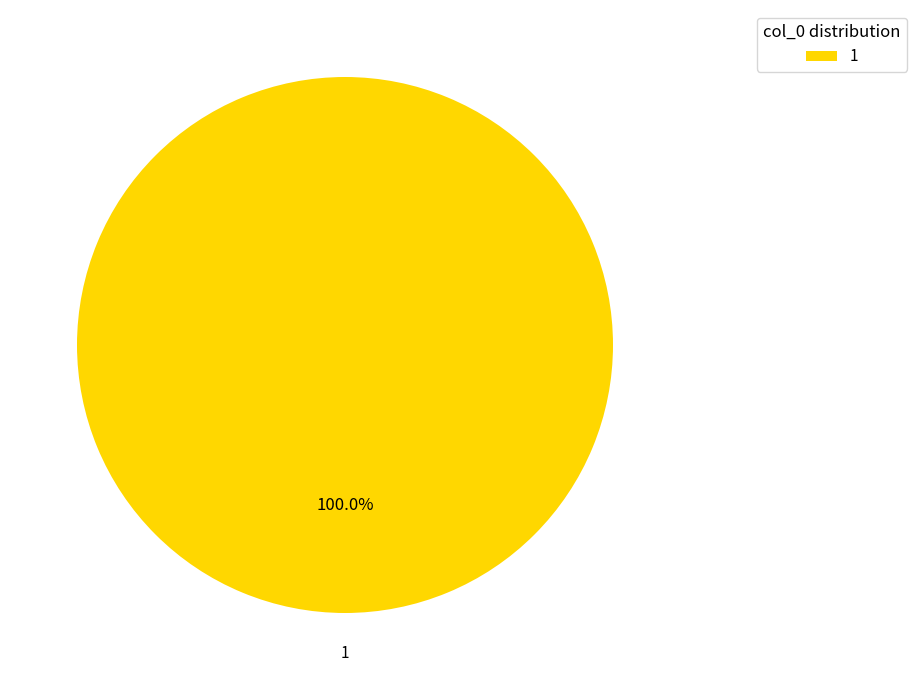

What is the majority slice?

1